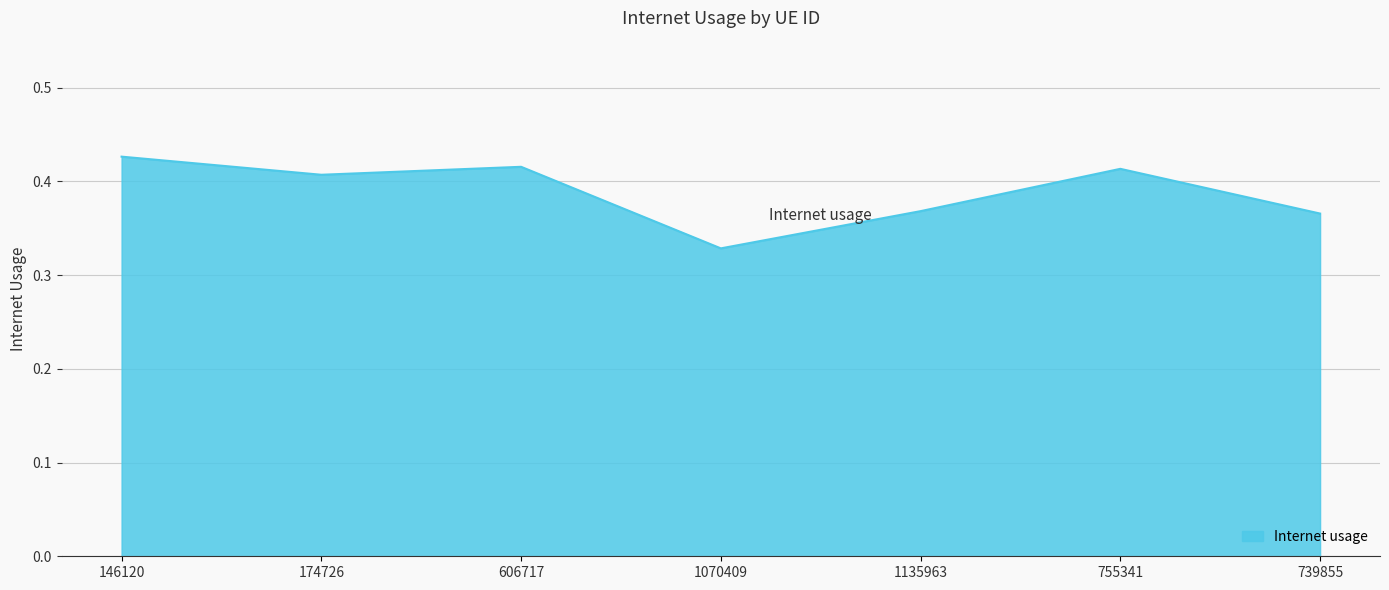

At which category does the data reach its first local valley?

174726